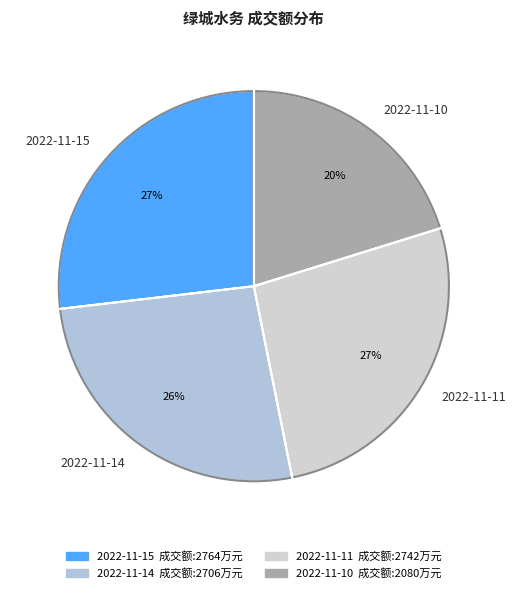

To the nearest percent, what is the average slice percentage?

25%